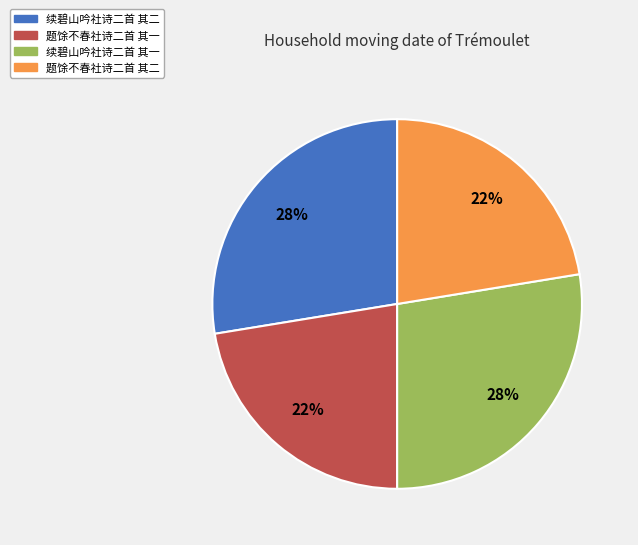

True or false: 题馀不春社诗二首 其一 accounts for 31% of the total.

False